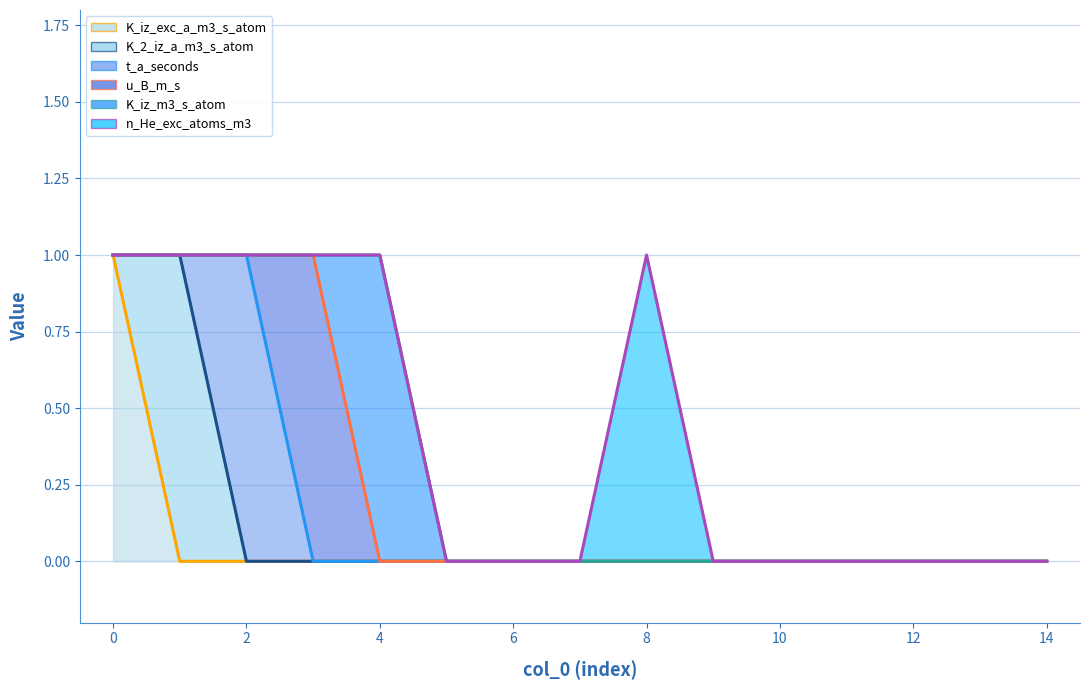

At which label does K_iz_m3_s_atom reach its peak?

4